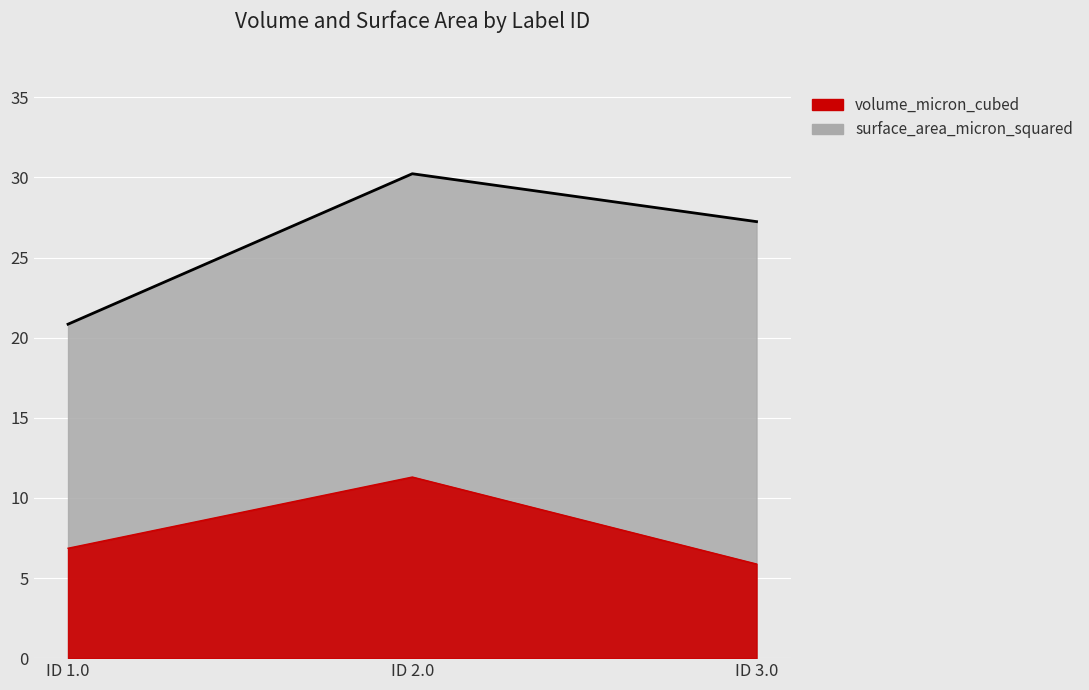

Rank the series at ID 1.0 from lowest to highest value.

volume_micron_cubed (line), surface_area_micron_squared (line)